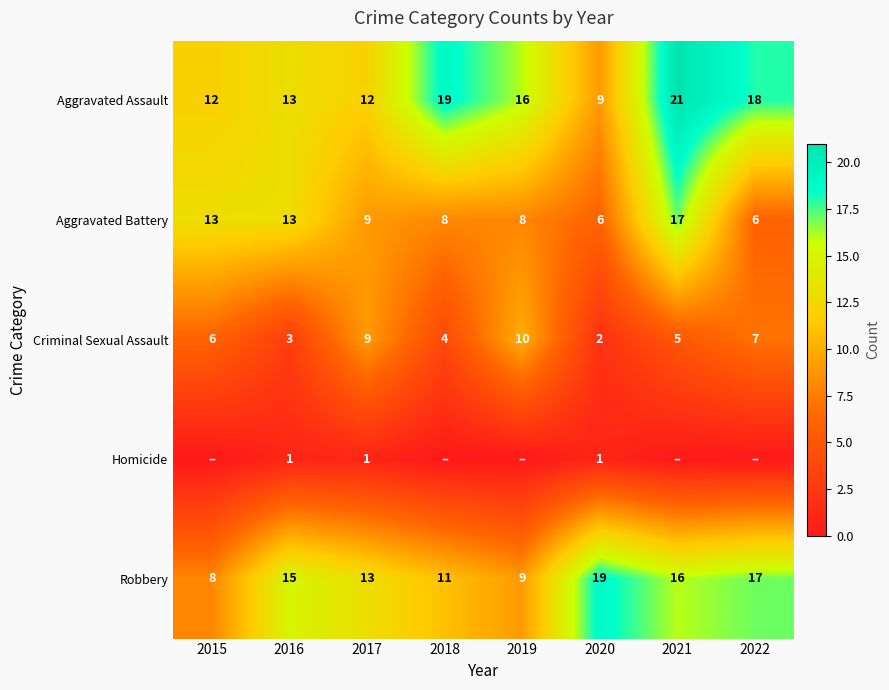

At which category is the sum across all series the highest?

2021